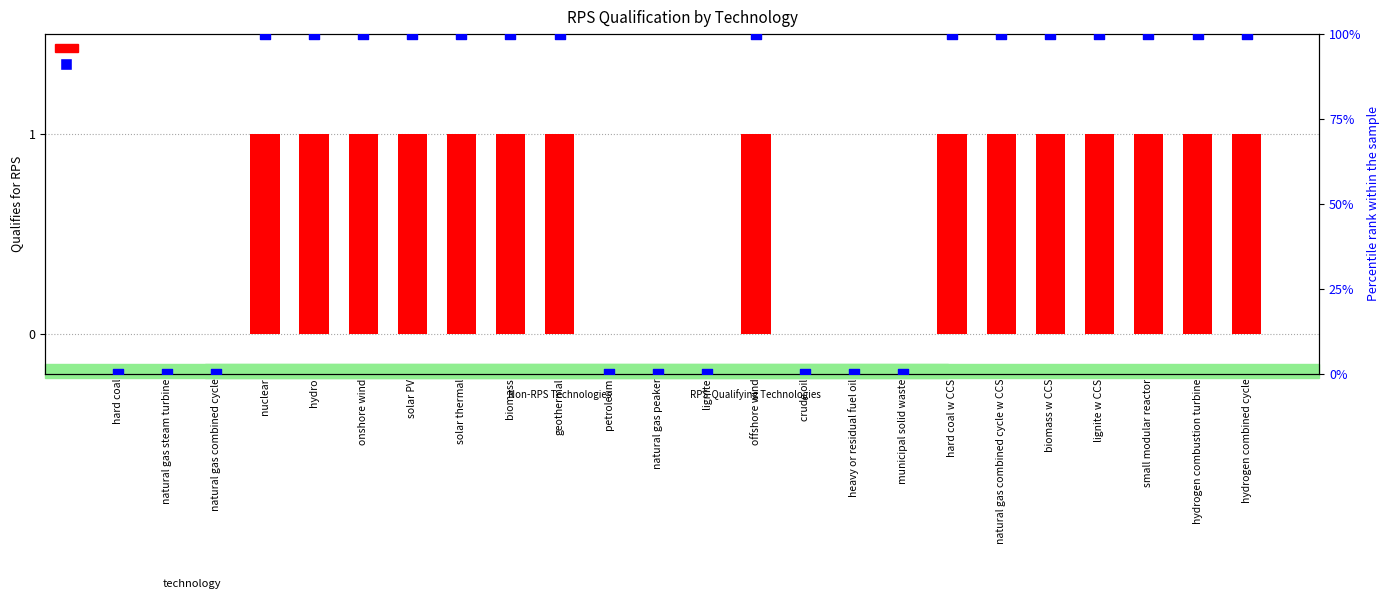

At which category is the sum across all series the highest?

nuclear